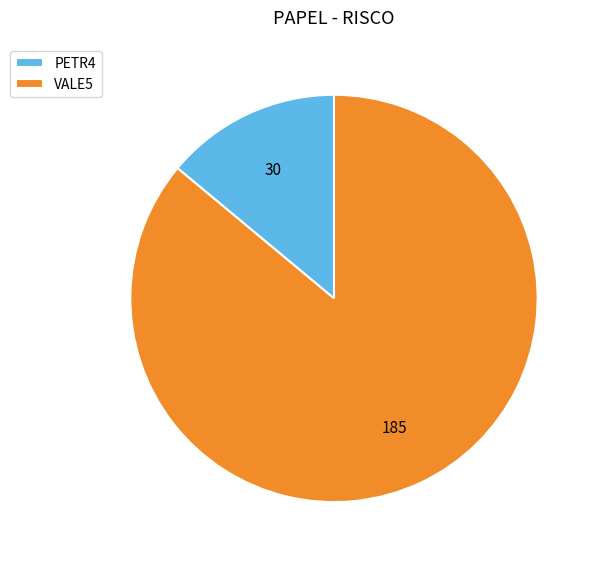

Rank the categories by value from highest to lowest.

VALE5, PETR4